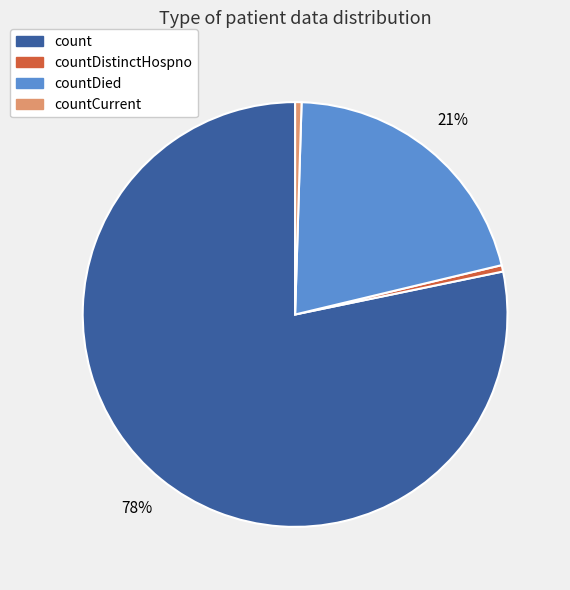

Combined, do countDistinctHospno and countDied account for over 50%?

No